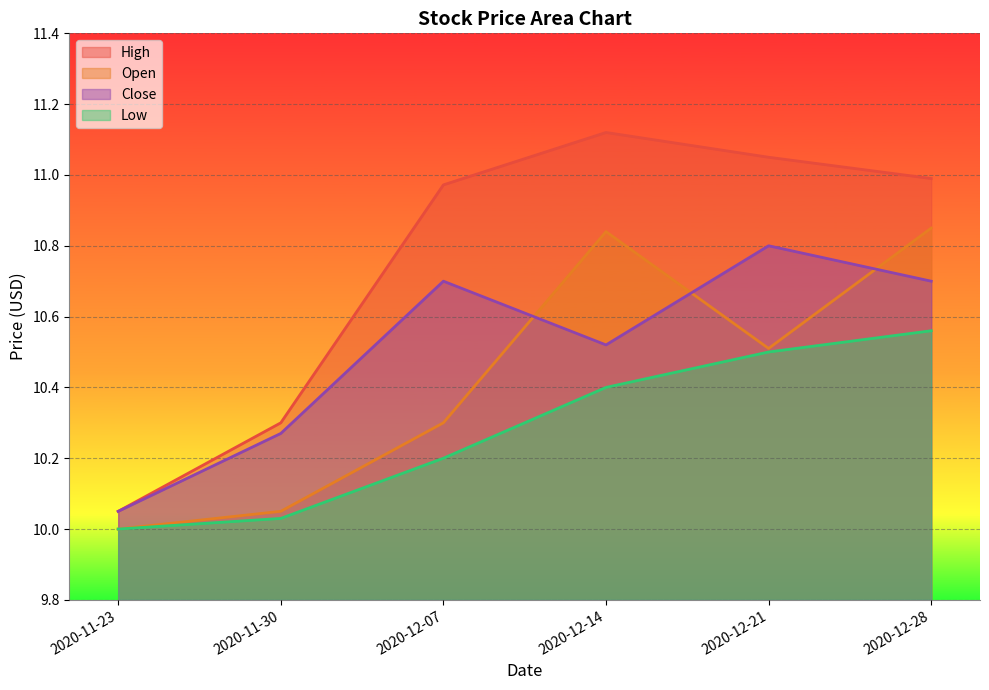

What is the total value across all series at 2020-11-23?

40.1